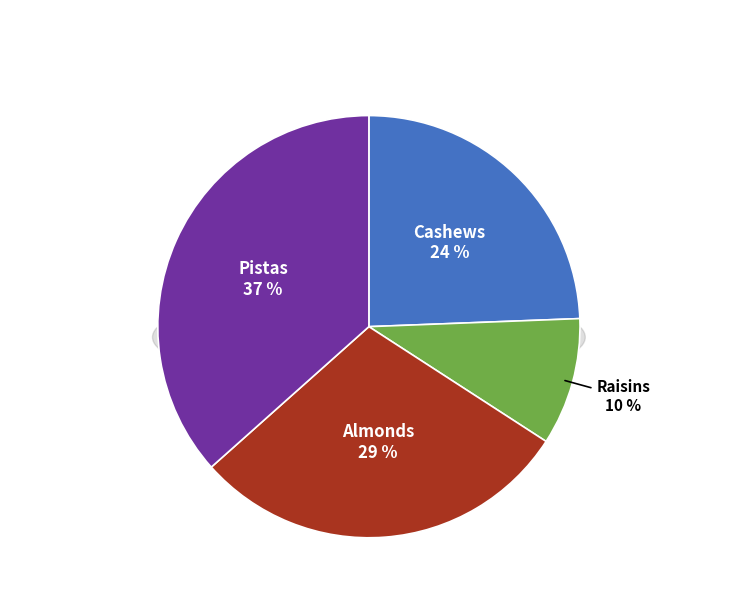

Which slice is the smallest?

Raisins